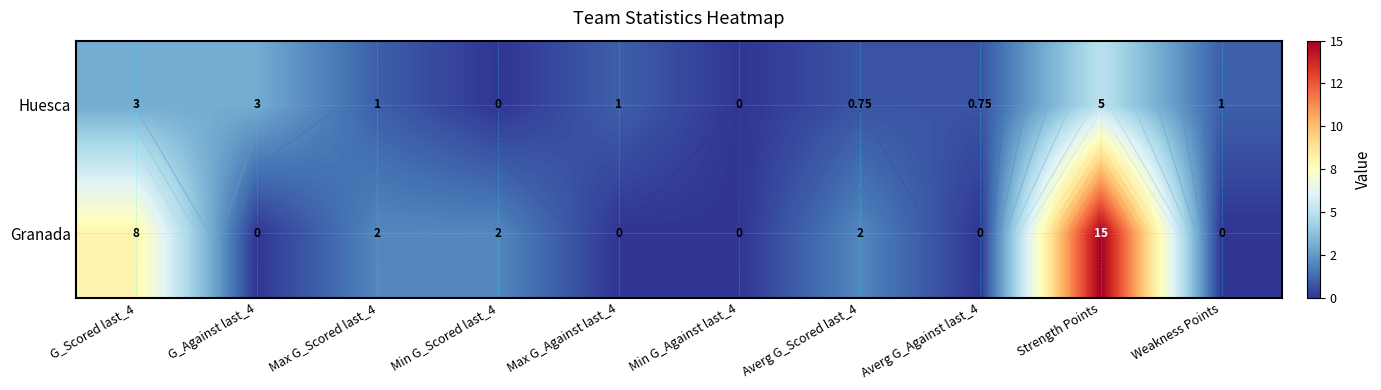

What is the difference between the Huesca values at Averg G_Scored last_4 and G_Against last_4?

2.2